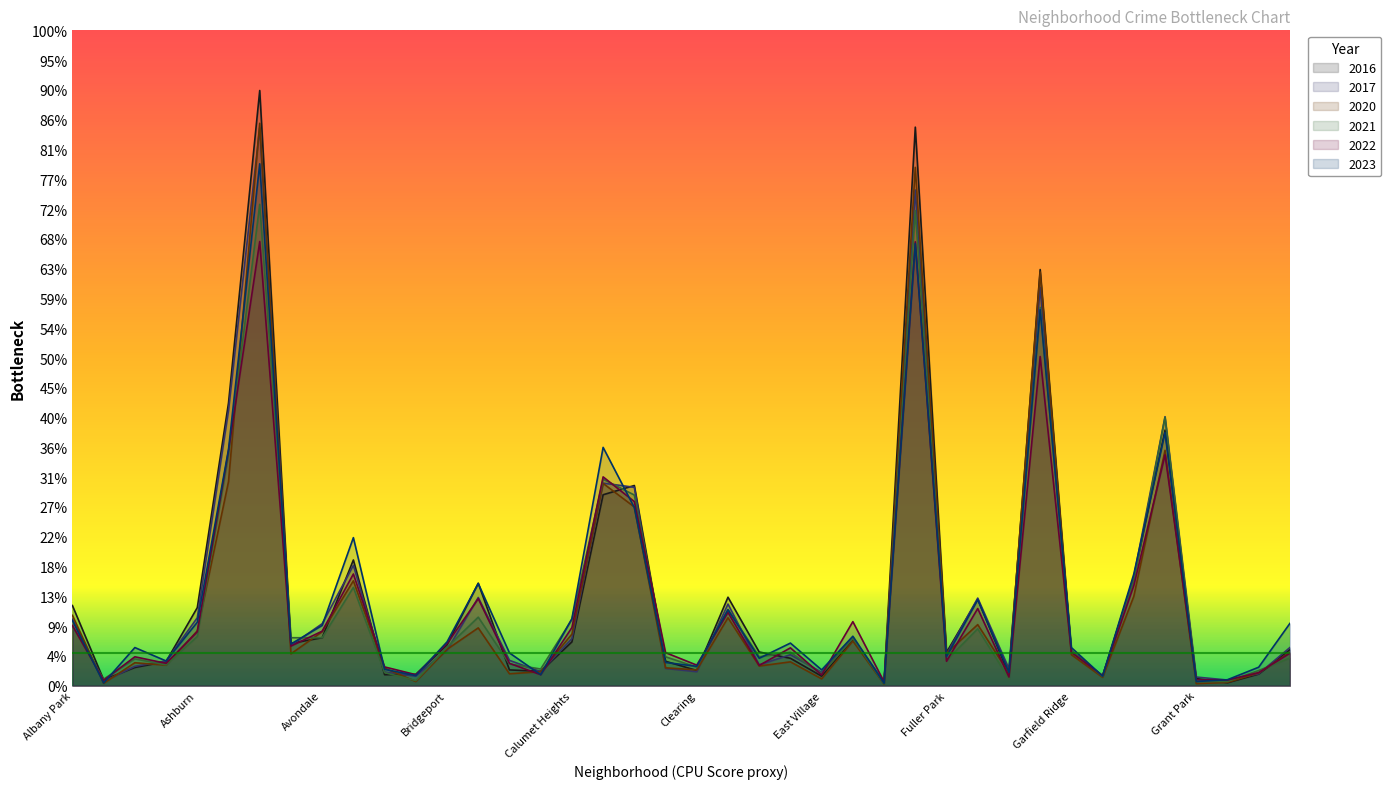

At which label is 2017 closest to 942?

Auburn Gresham